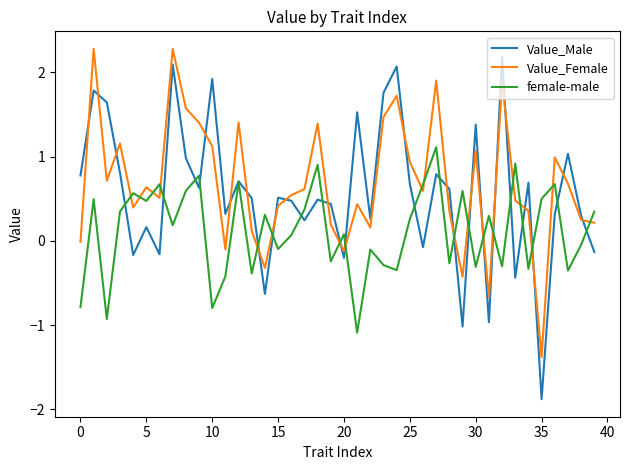

Which series has the widest spread of values?

Value_Male